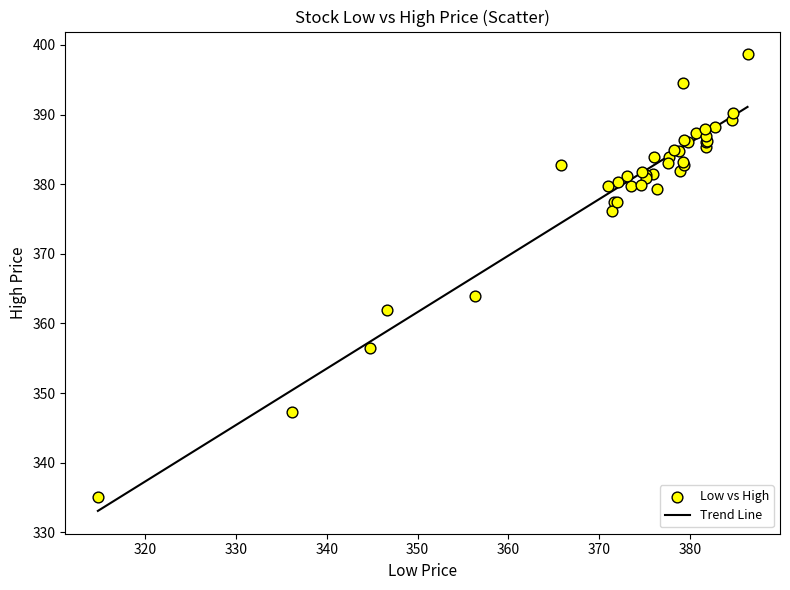

What Y value in the scatter plot is closest to 366?

364.0